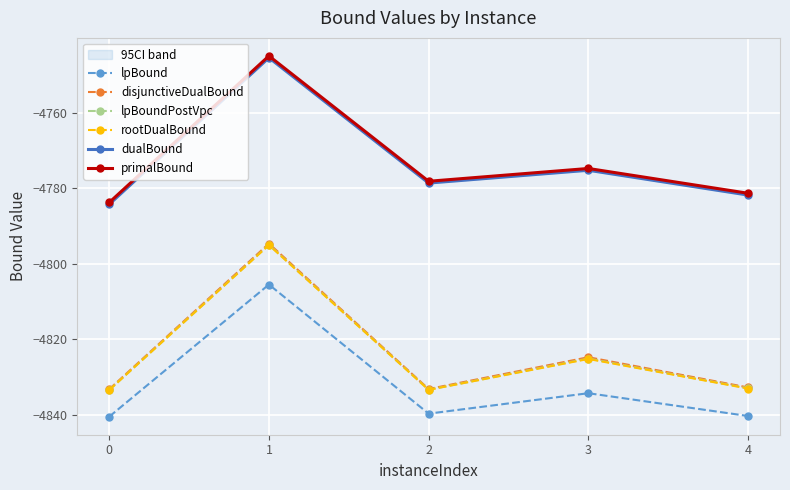

Does the chart display data point markers on the line(s)?

Yes